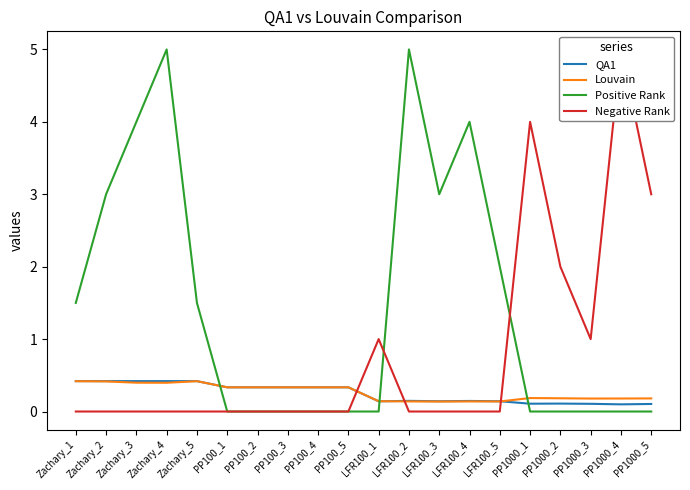

True or false: QA1 has more than 2 points higher than both neighbors.

True